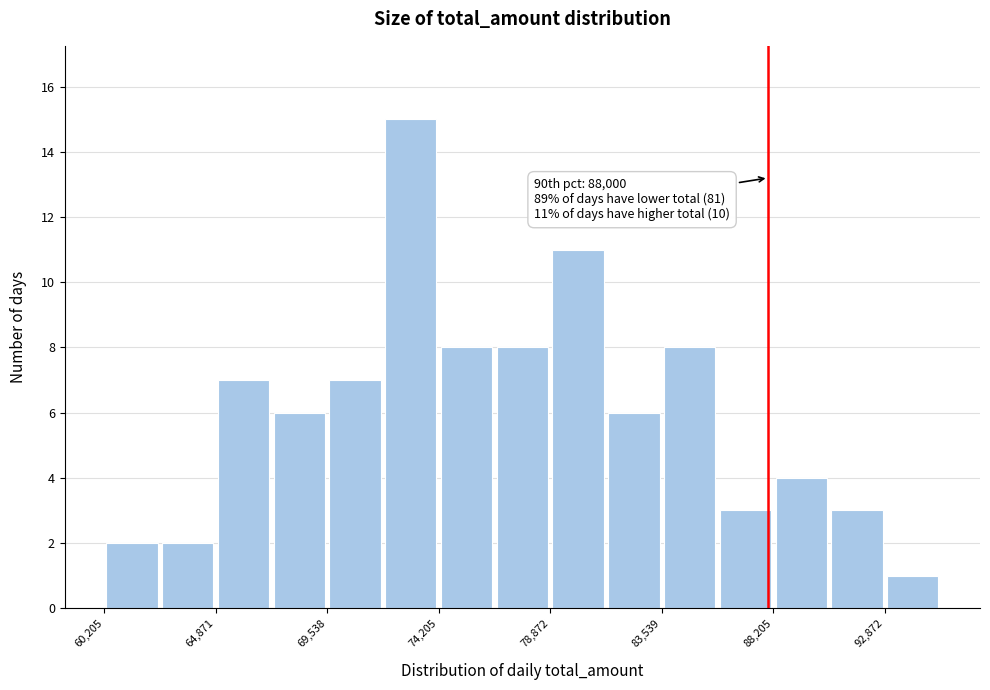

Over which range of the x-axis is the bar tallest?

72000 to 74000